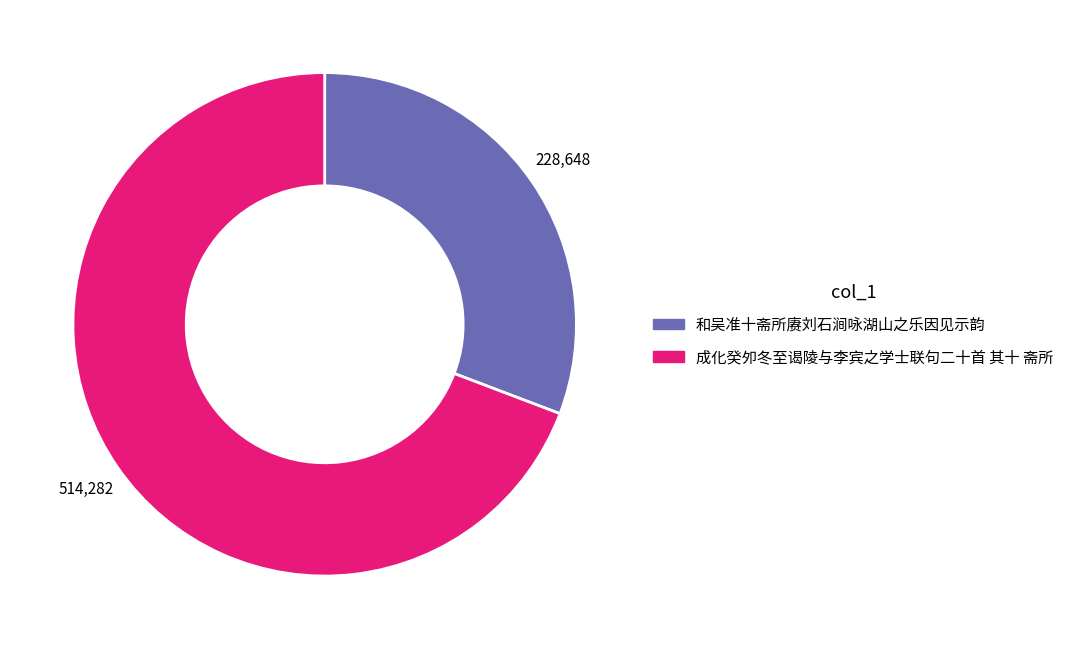

The 成化癸夘冬至谒陵与李宾之学士联句二十首 其十 斋所 slice represents 81% of the pie. True or false?

False